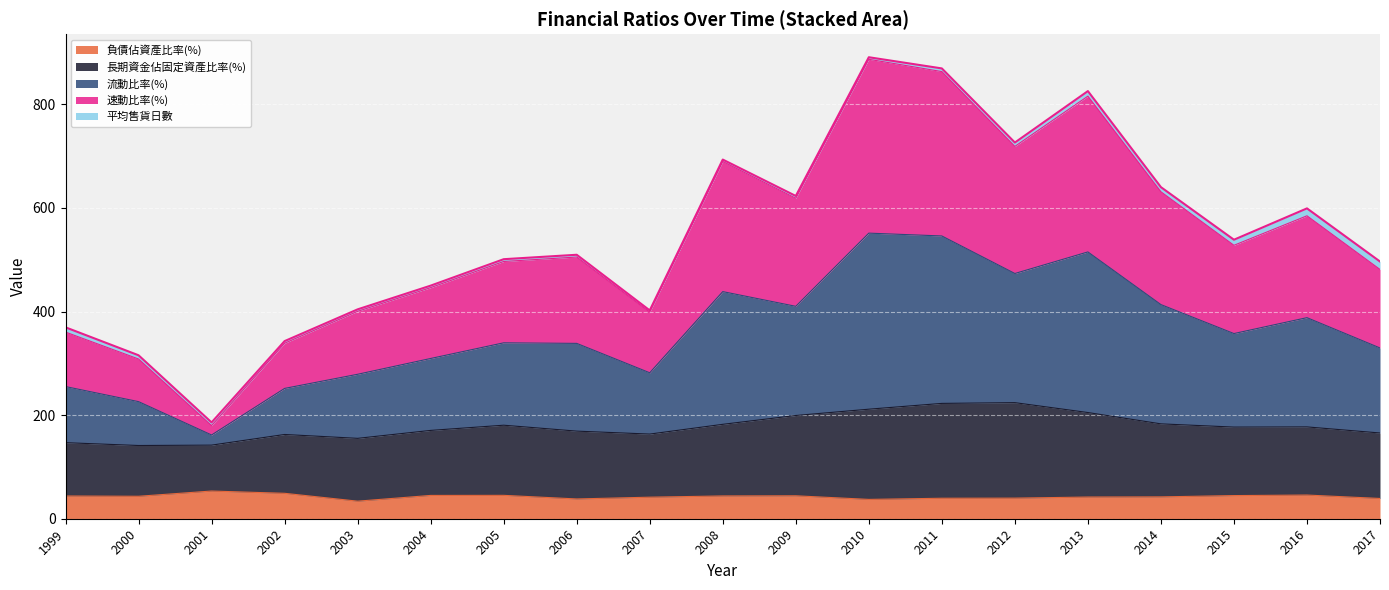

What is the difference between the 負債佔資產比率(%) values at 2011 and 2014?

2.6